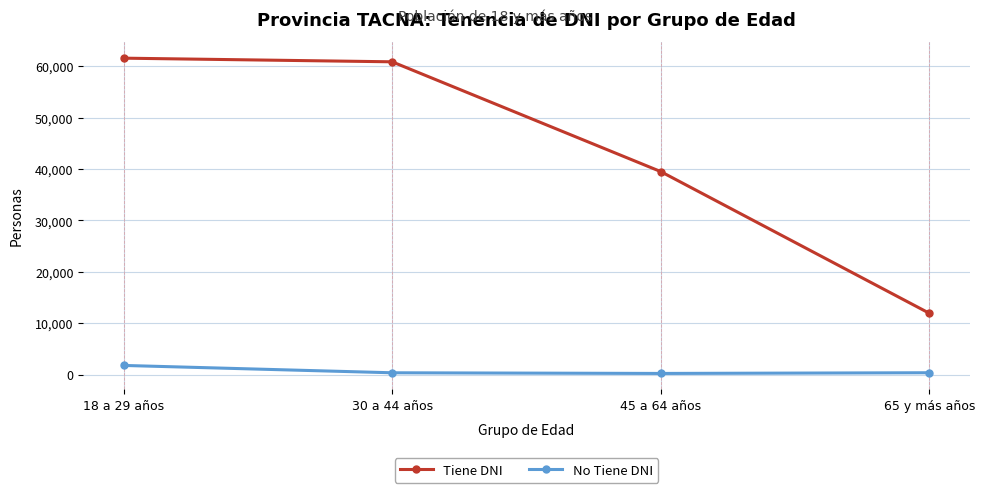

Read the No Tiene DNI value at 30 a 44 años, to the nearest 50.

350